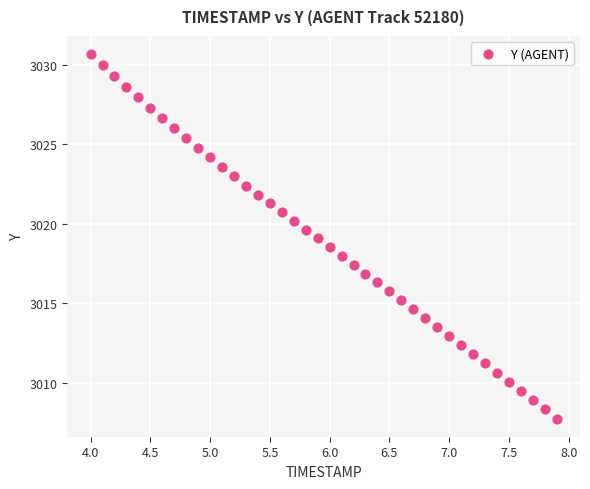

What is the range of X values (max minus min)?

3.9